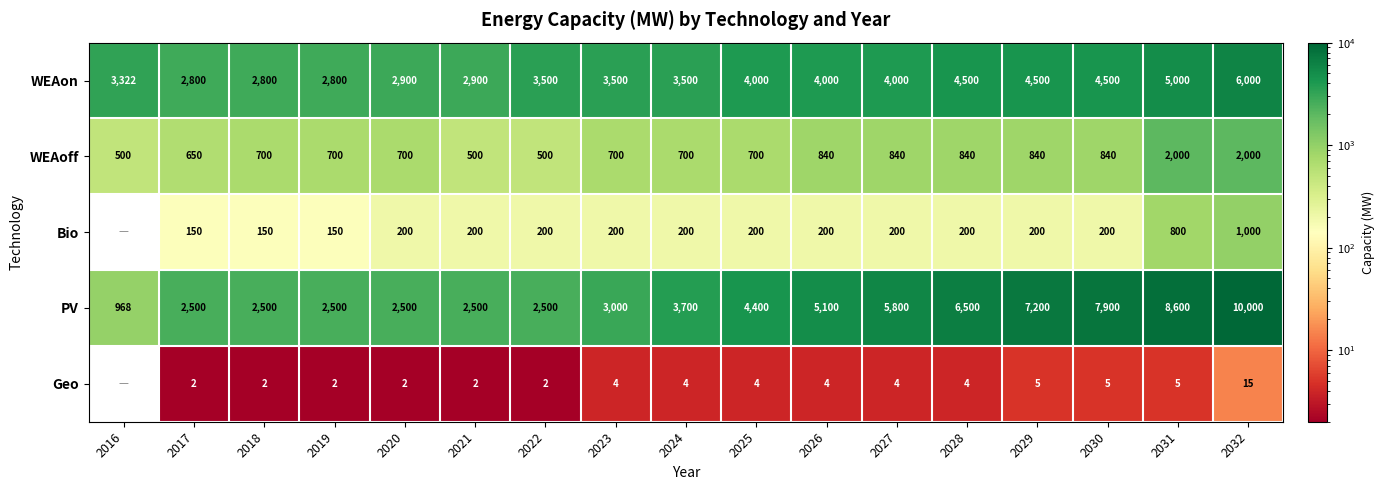

What is the maximum value shown in the chart?

10000.0